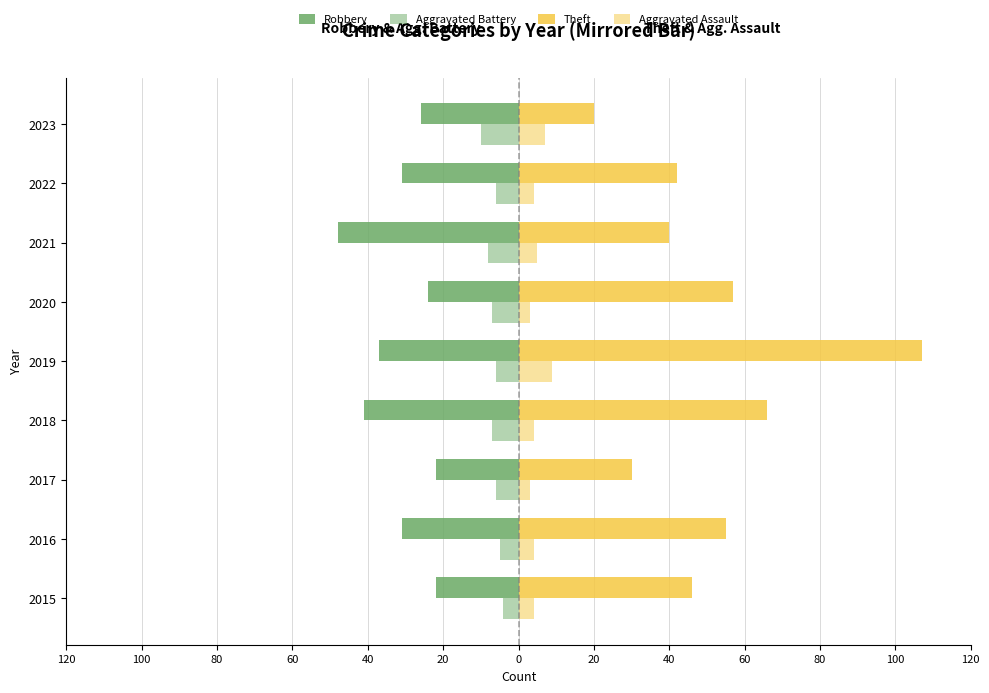

How many bars are there in total?

36